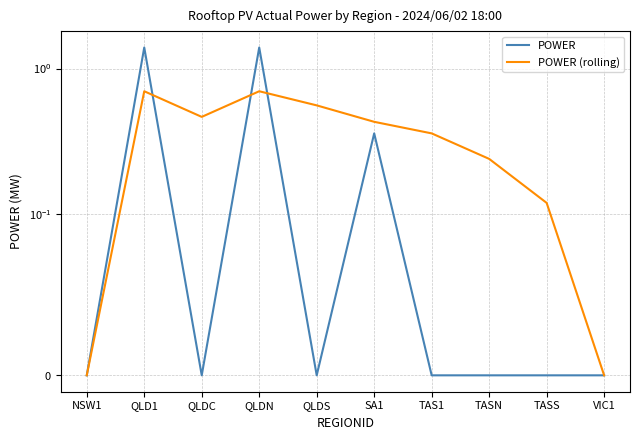

Between TASS and QLDS, which is larger?

TASS